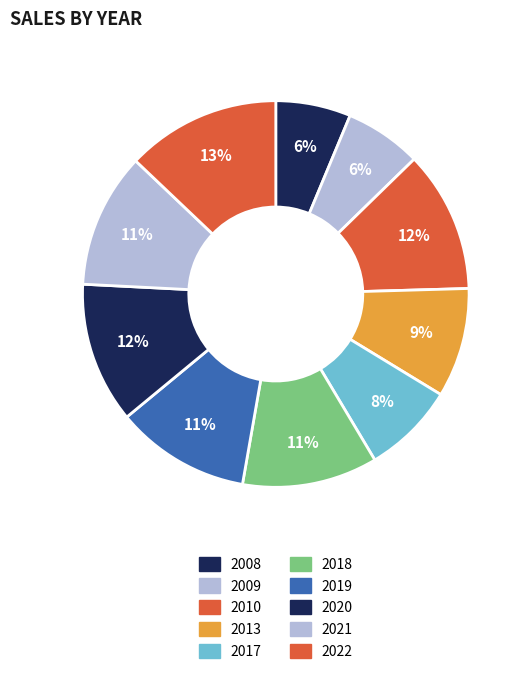

How many segments does this pie chart have?

10